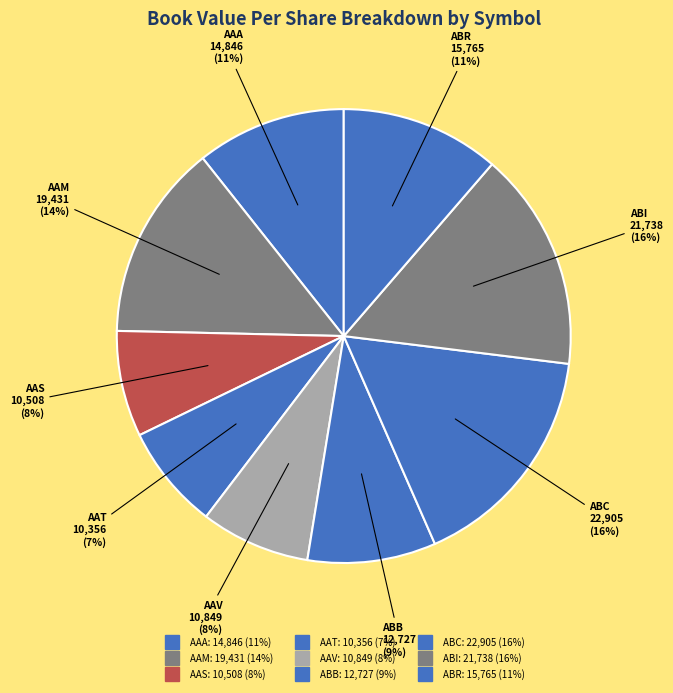

How many segments does this pie chart have?

9